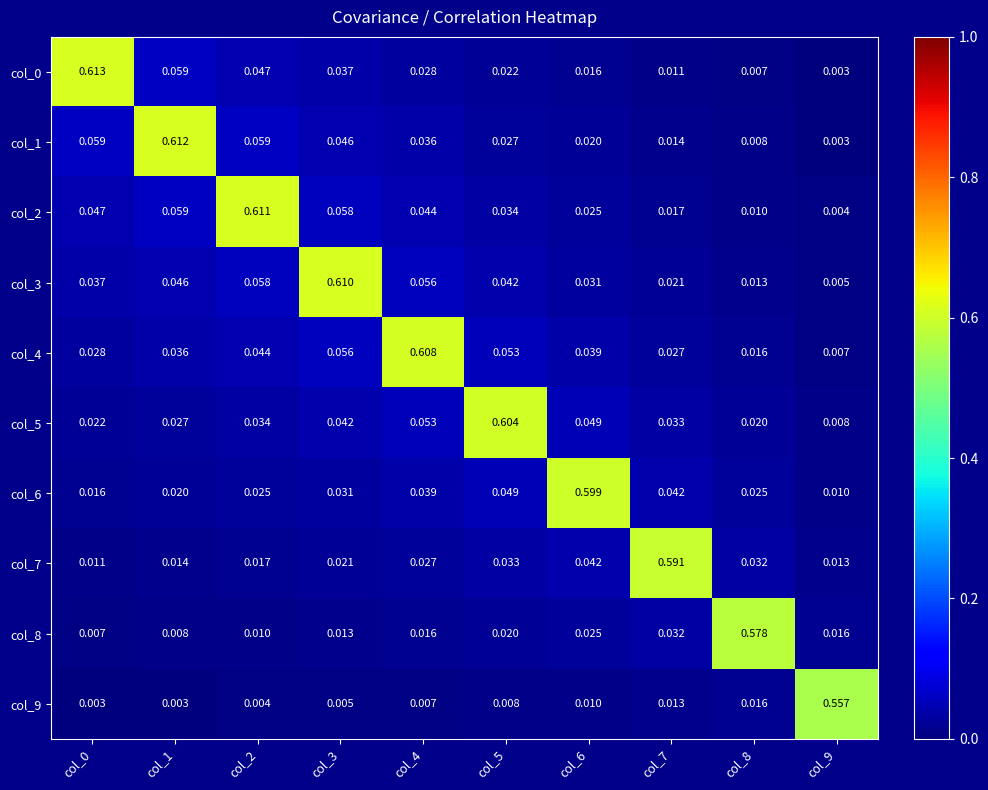

Is the value of col_7 at col_5 greater than the value of col_5 at col_5?

No